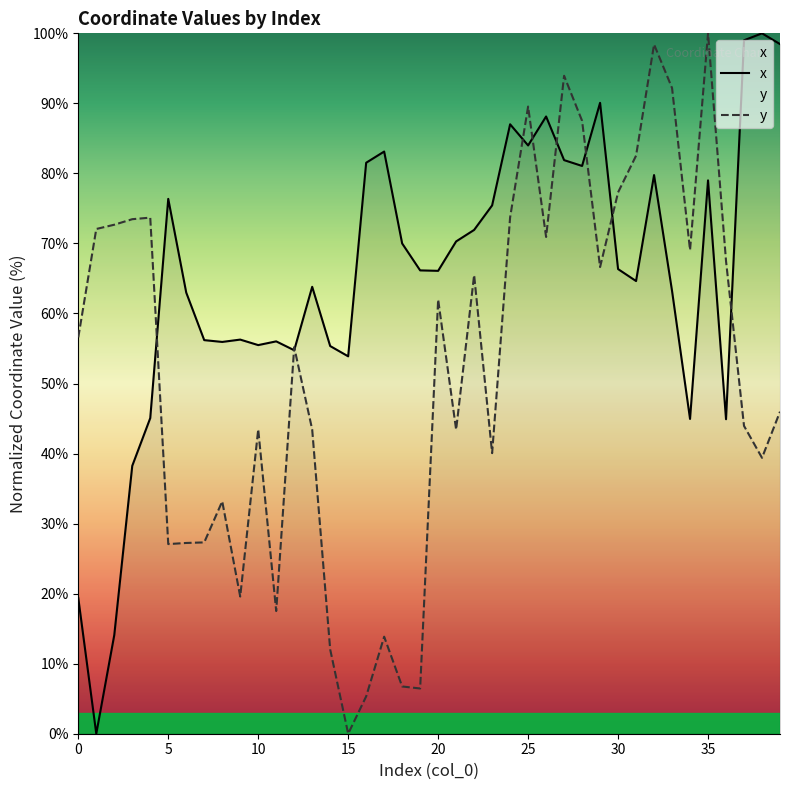

The value of y at 10 is 18.9. True or false?

False